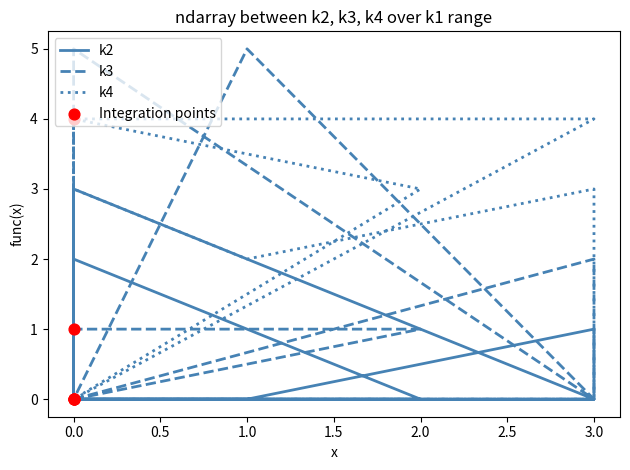

Which series has the largest total across all categories?

k4